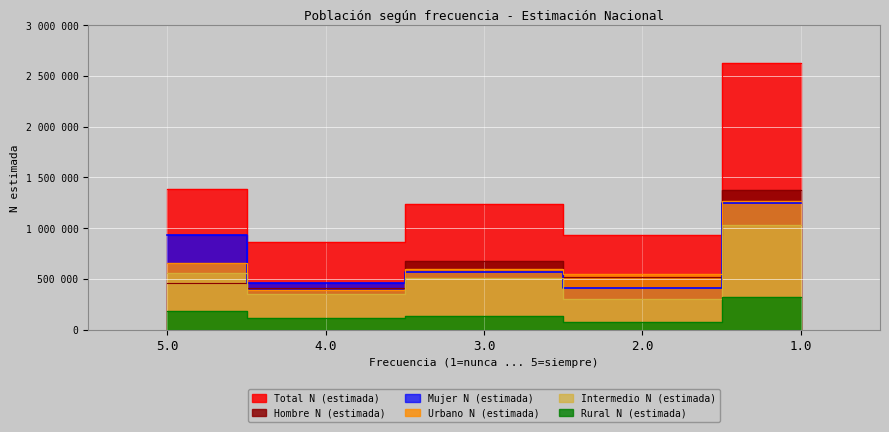

What is the label of the 4th point from the right?

4.0